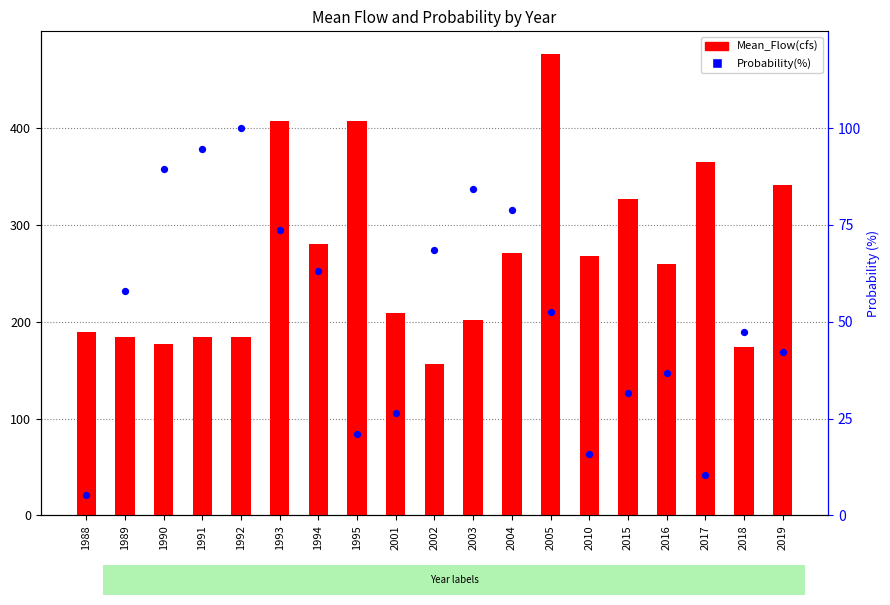

Is the value of Mean_Flow(cfs) at 2019 greater than the value of Probability(%) at 2005?

Yes